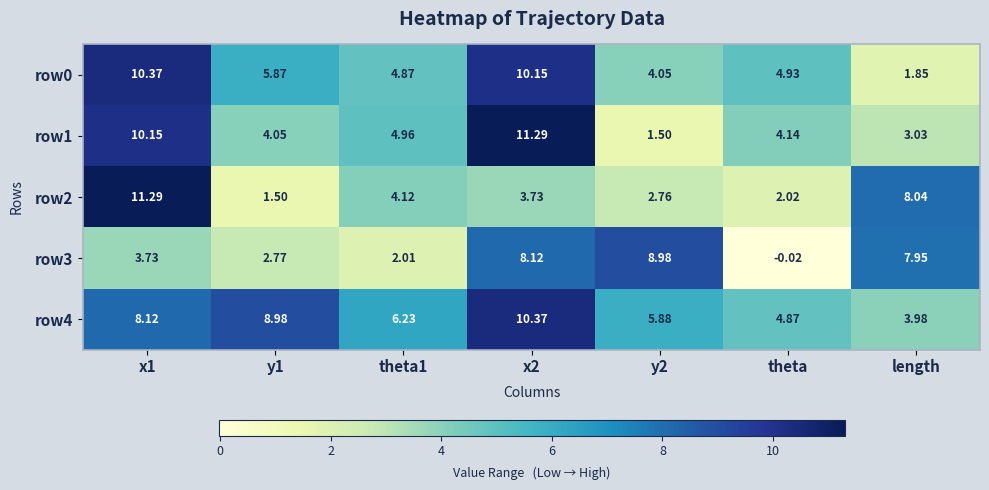

Is the value of row3 at theta1 greater than the value of row2 at theta?

No